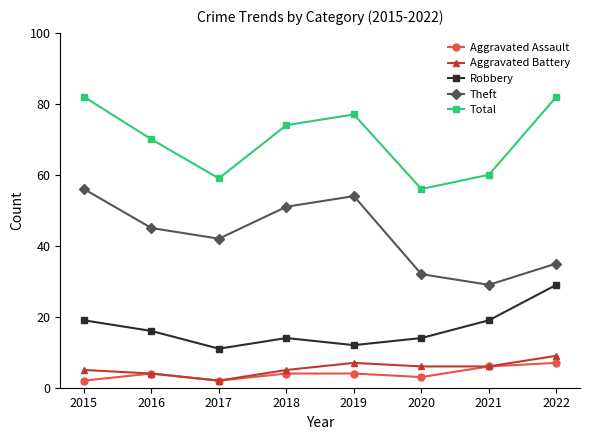

How many lines are shown in the chart?

5